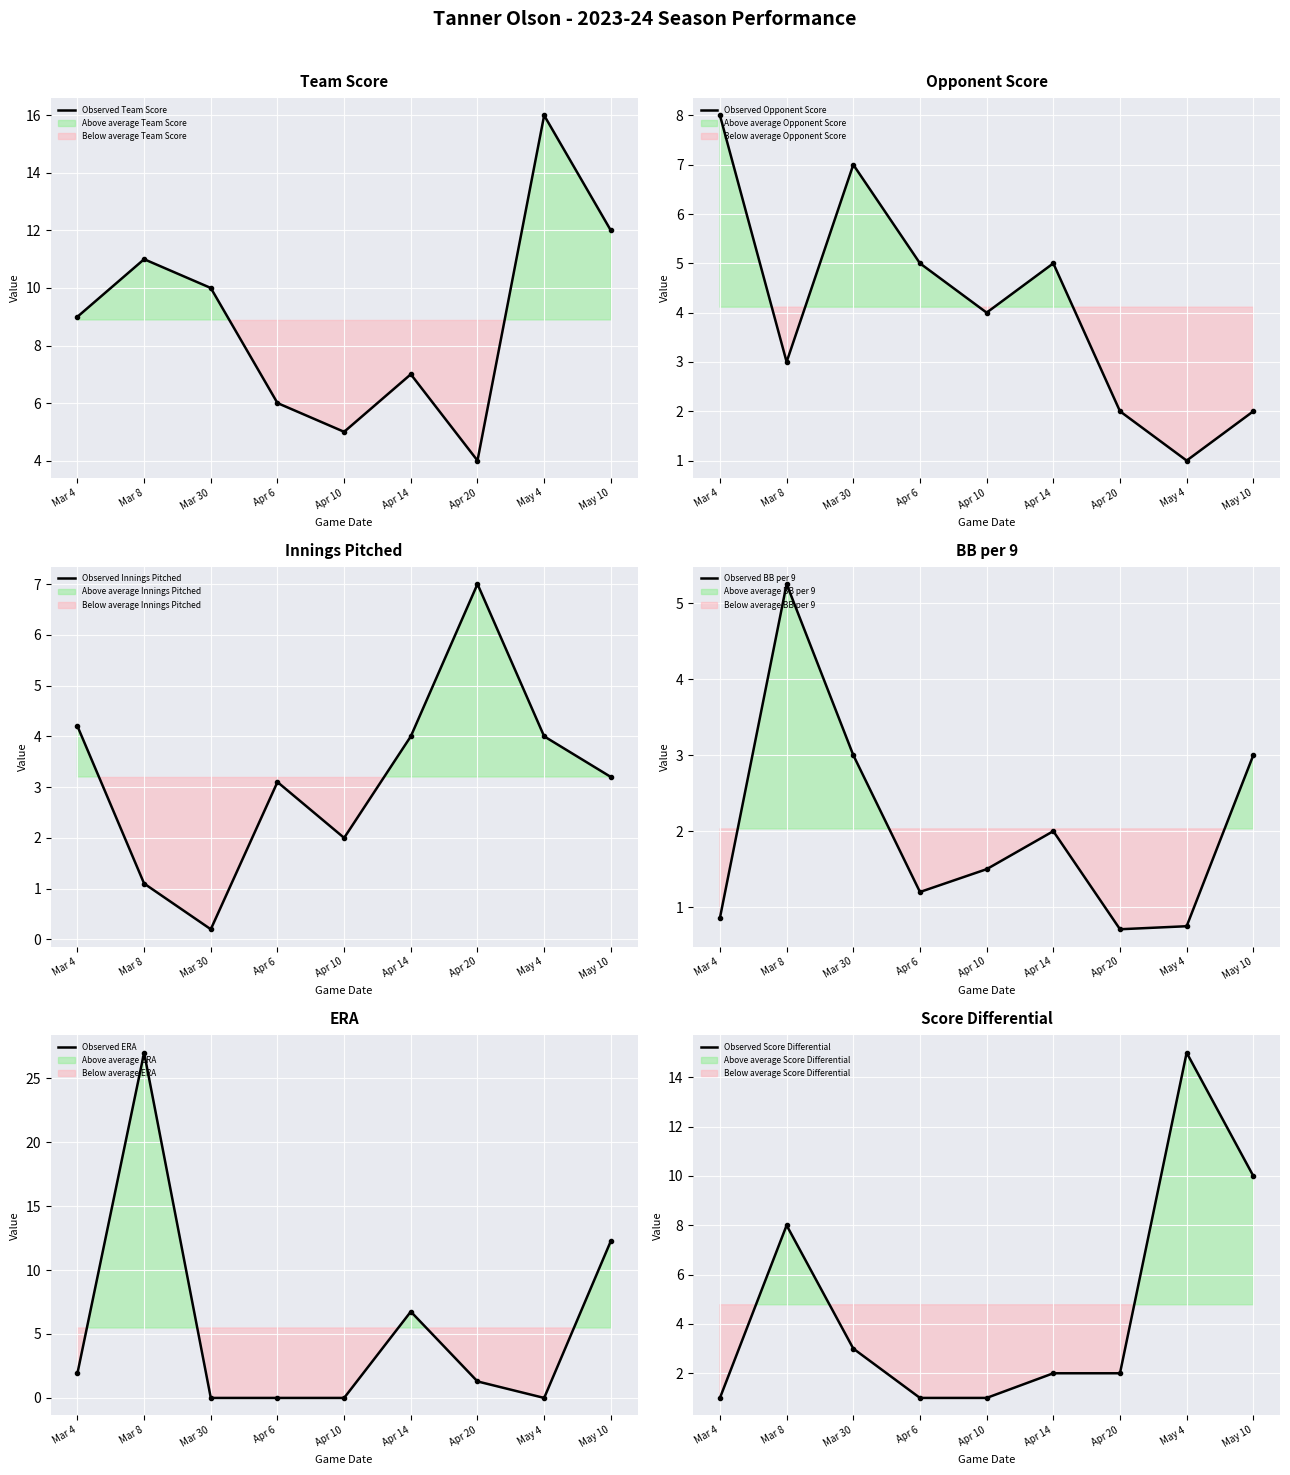

In Observed BB per 9, how many points are higher than both neighbors (excluding endpoints)?

2